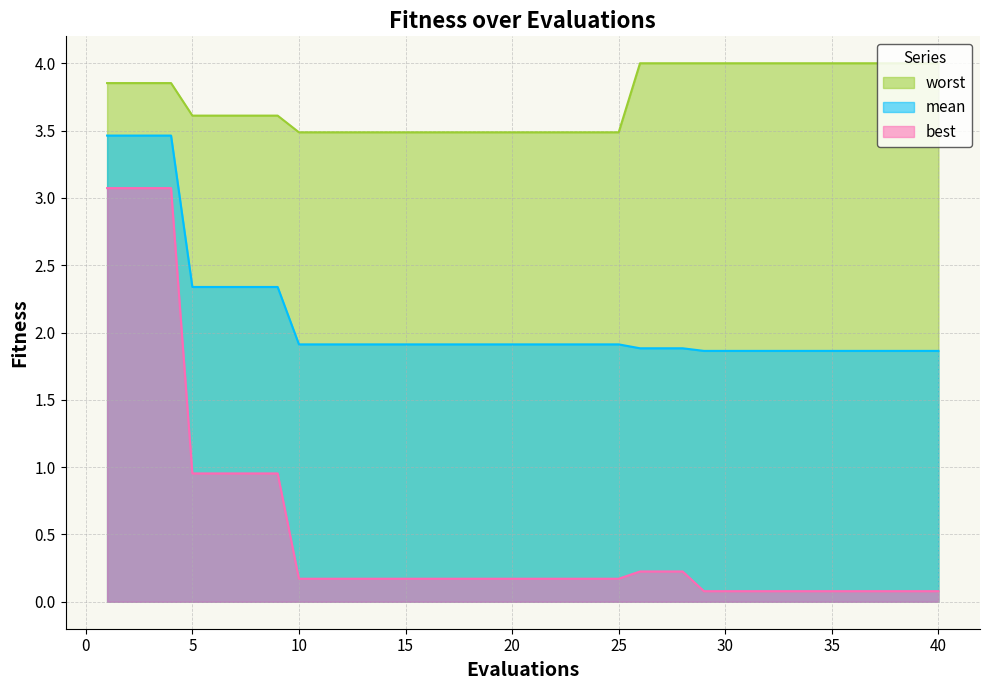

The value of worst at 32 is 4.0. True or false?

True